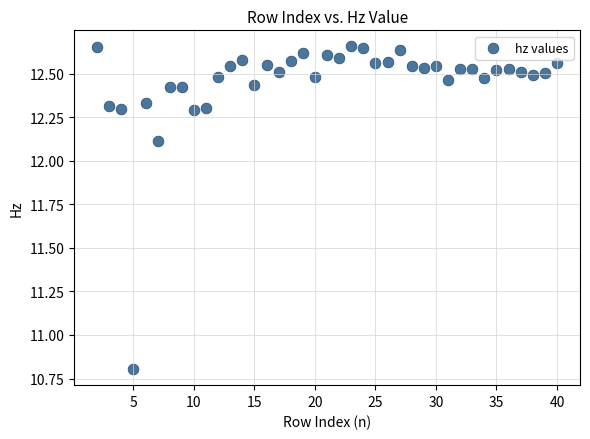

What Y value in the scatter plot is closest to 11?

10.8